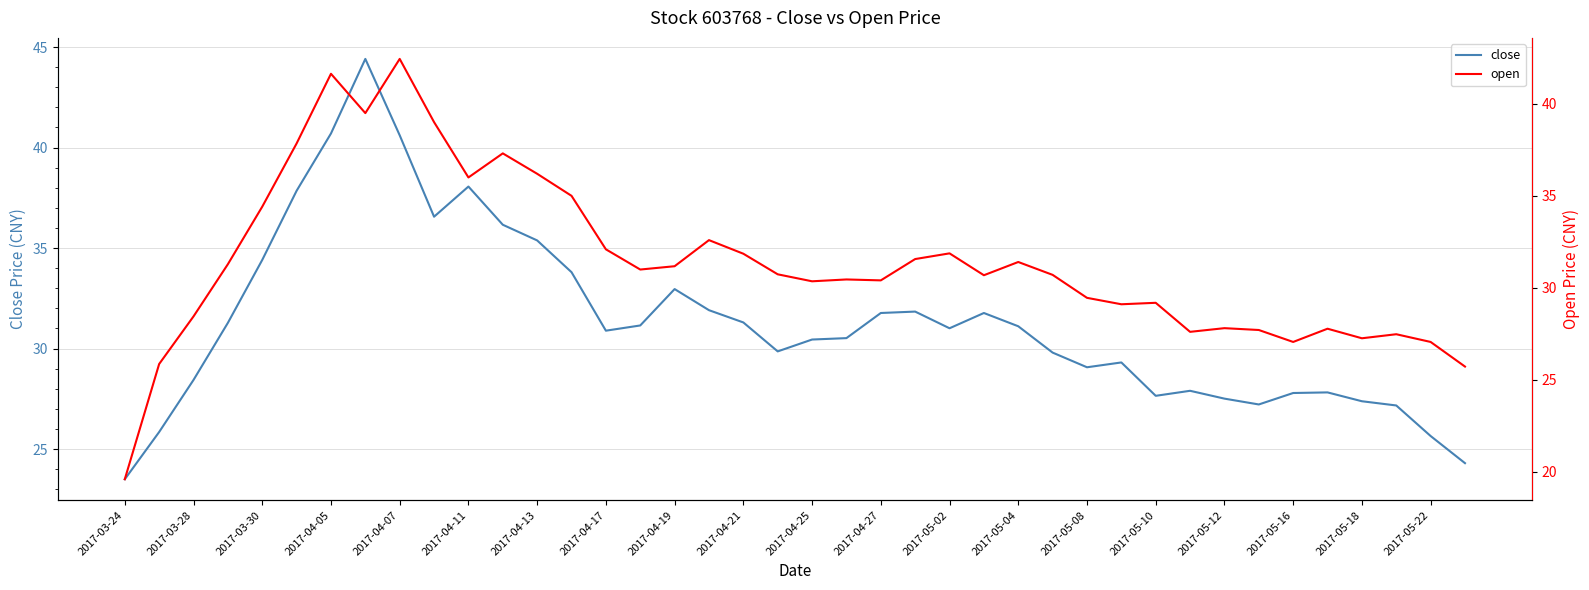

Is it true that close equals 8.6 at 2017-04-13?

False